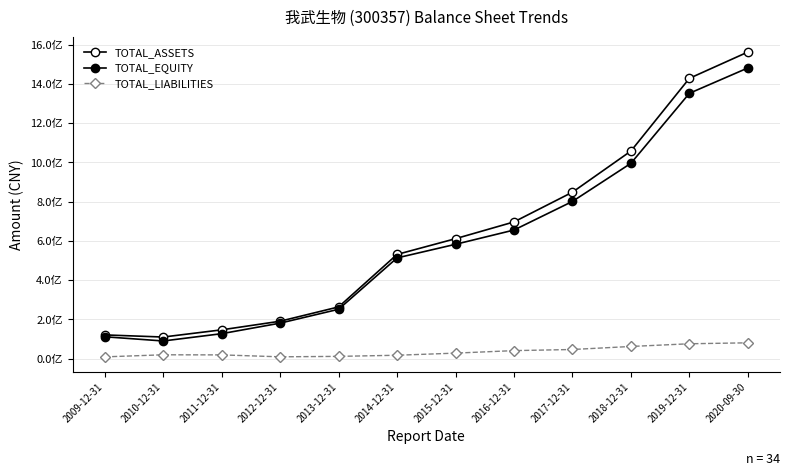

At how many categories does at least one series exceed 1145775955?

2